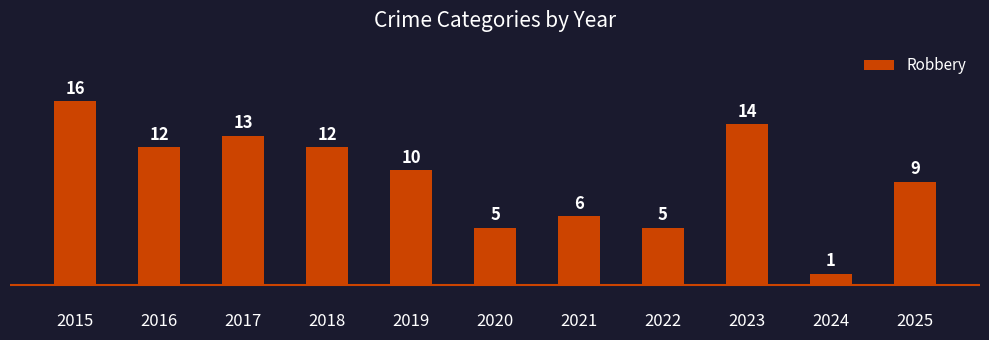

At which category does the chart reach its peak across all series?

2015